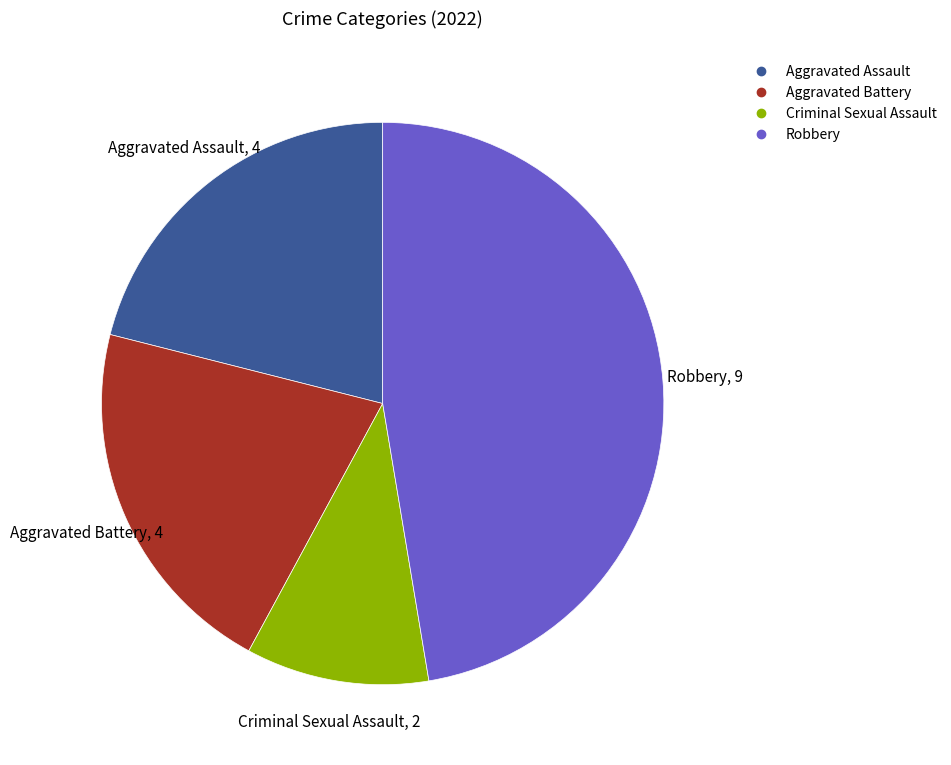

Which slice is the largest?

Robbery